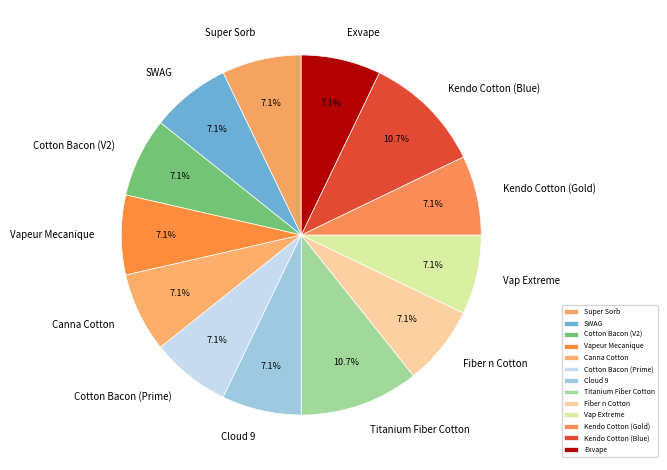

To the nearest percent, what is the difference between the largest and smallest slice percentages?

4%